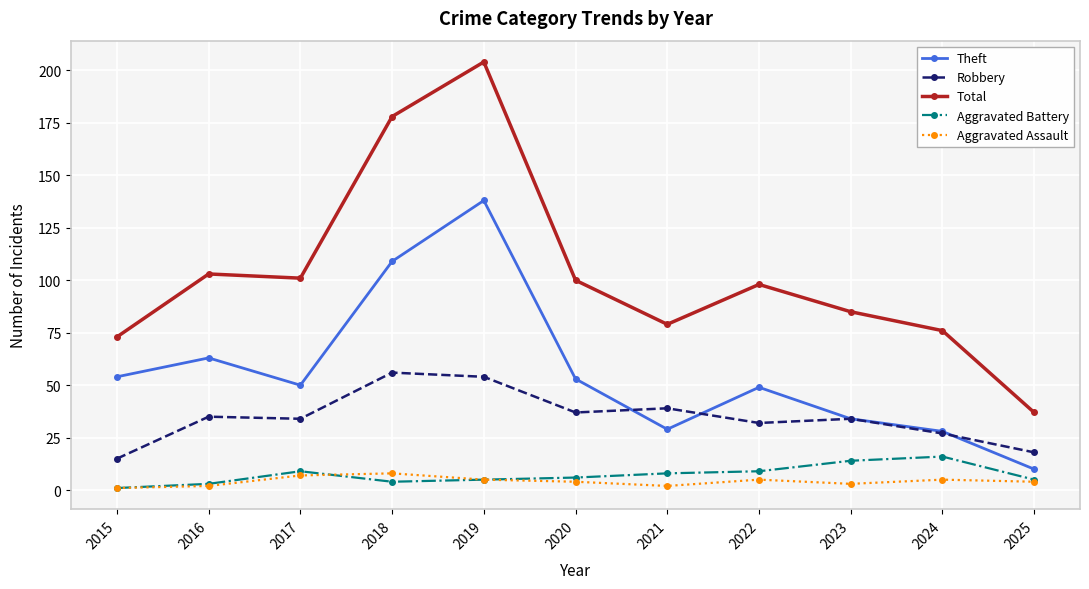

Where is the first local maximum for Total?

2016